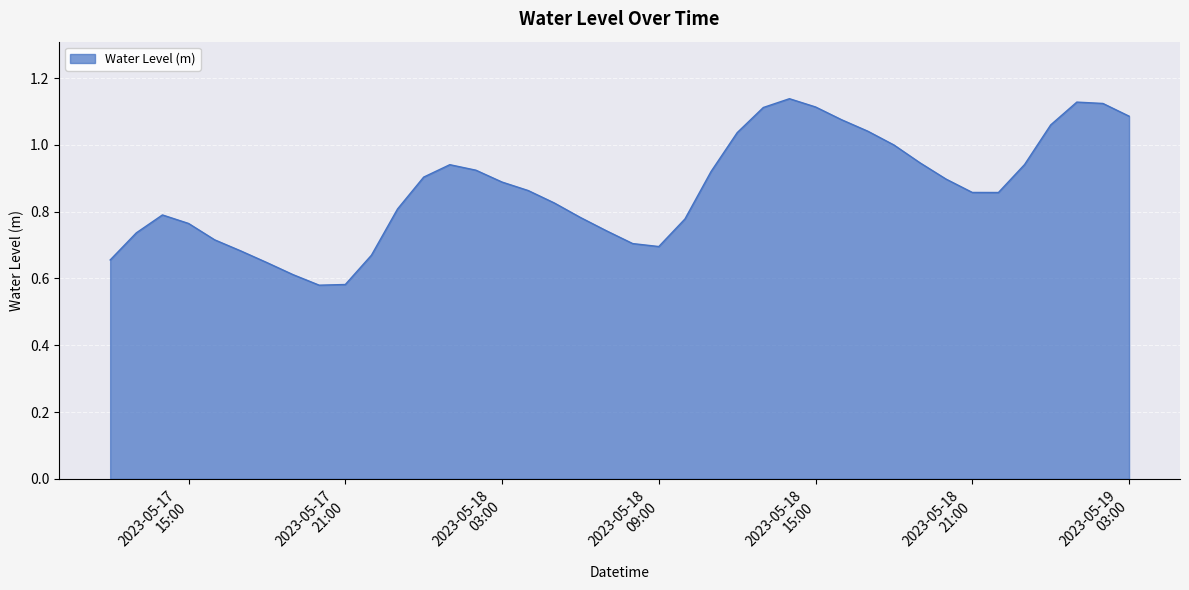

Reading left to right, extract all data points from this chart.

0.7	0.7	0.8	0.8	0.7	0.7	0.6	0.6	0.6	0.6	0.7	0.8	0.9	0.9	0.9	0.9	0.9	0.8	0.8	0.7	0.7	0.7	0.8	0.9	1.0	1.1	1.1	1.1	1.1	1.0	1.0	0.9	0.9	0.9	0.9	0.9	1.1	1.1	1.1	1.1